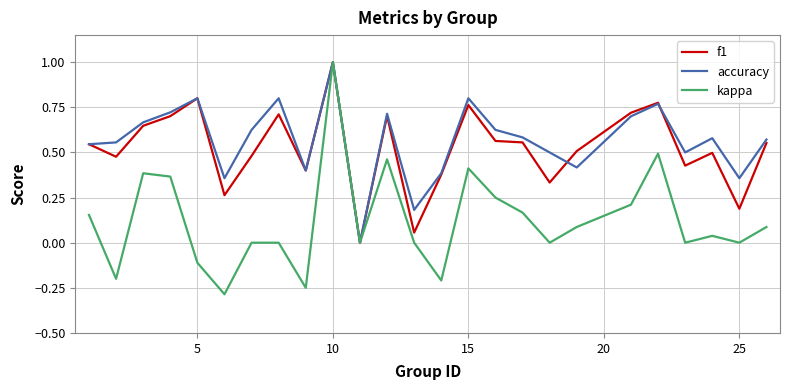

Which series has the largest range (max minus min)?

kappa